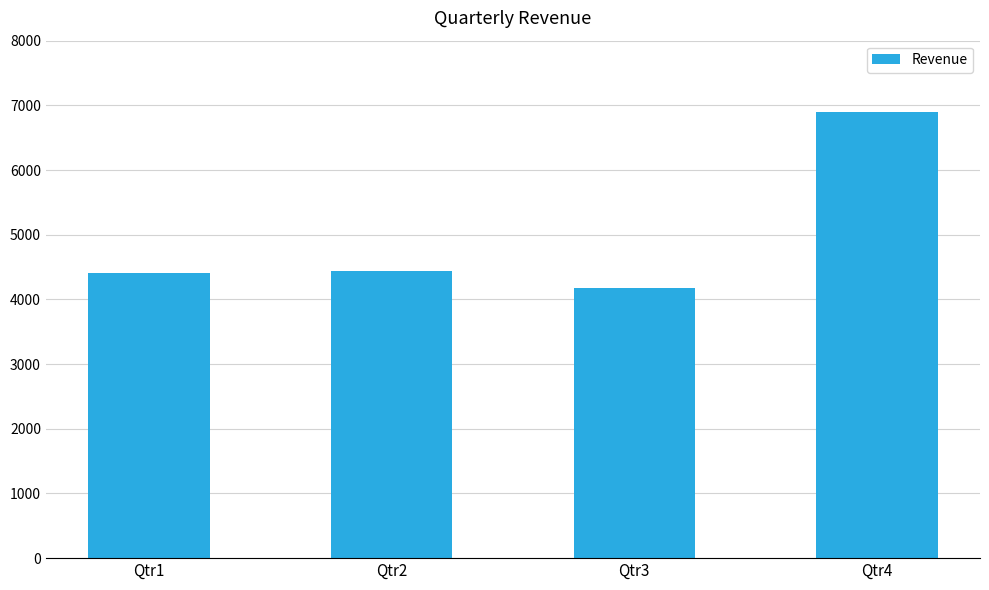

What value does the data have at Qtr2, to the nearest 10?

4430